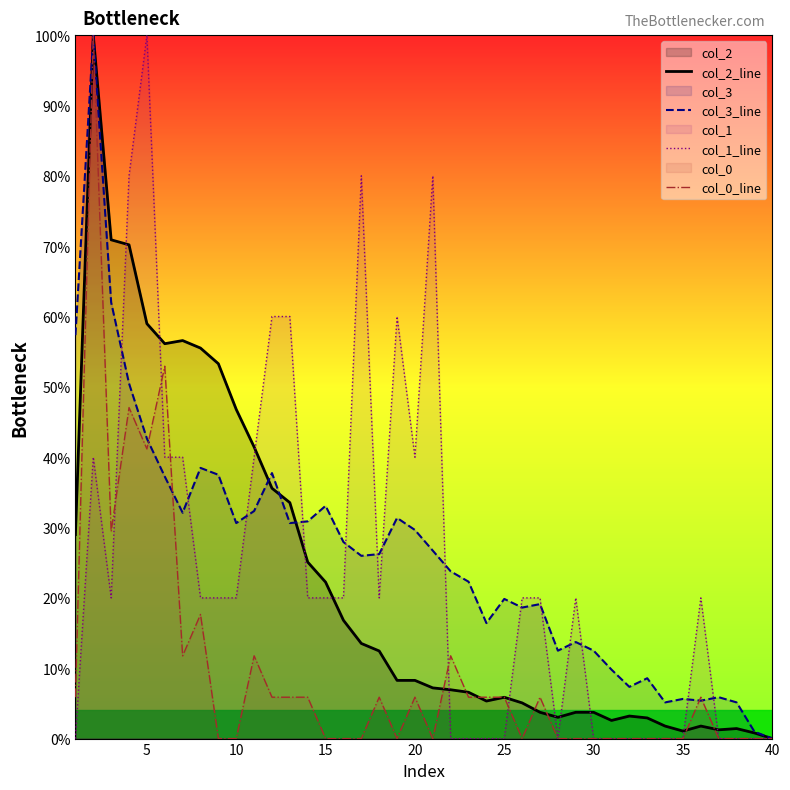

True or false: col_2_line has a value of 30.1 at 5.

False